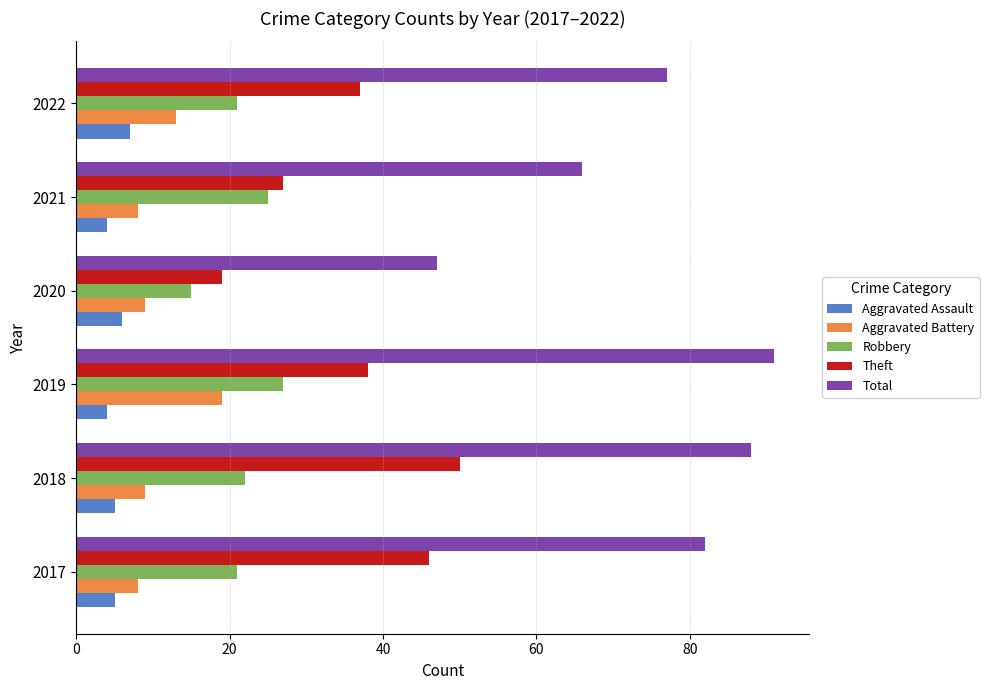

List the labels in order of Theft value, smallest first.

2020, 2021, 2022, 2019, 2017, 2018